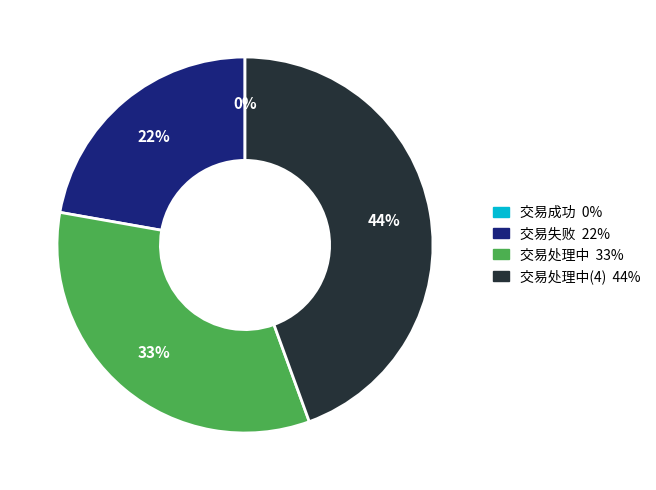

The 交易成功 slice represents 7% of the pie. True or false?

False